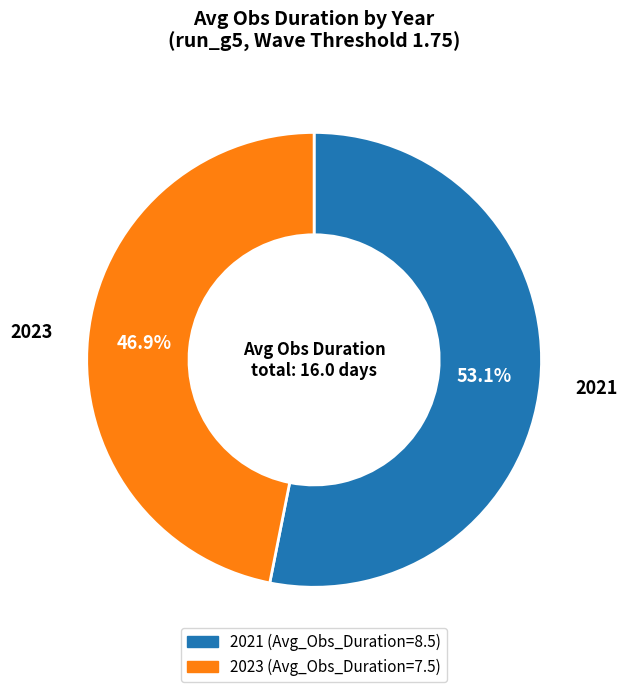

Which category has the smallest portion of the pie?

2023